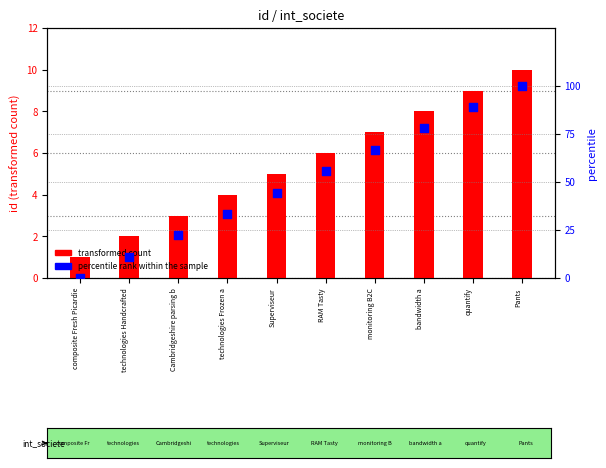

What is the total value across all series at technologies Handcrafted?

13.1